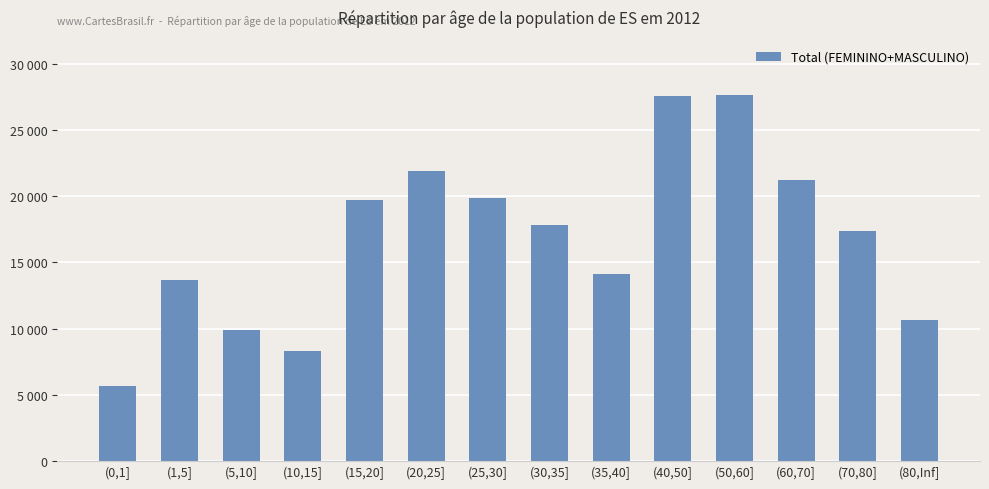

At which category does the chart reach its minimum across all series?

(0,1]